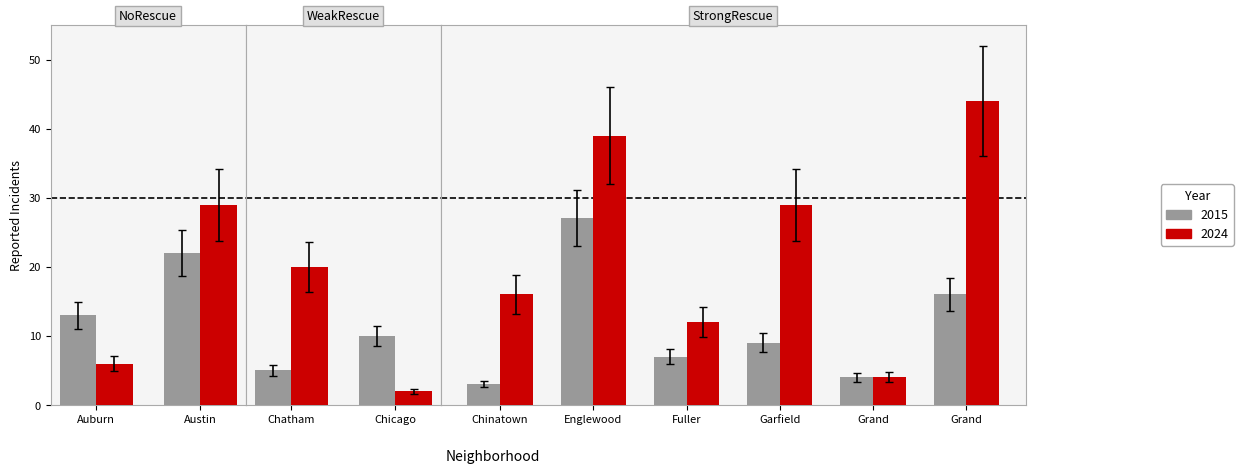

What is the greatest value displayed?

44